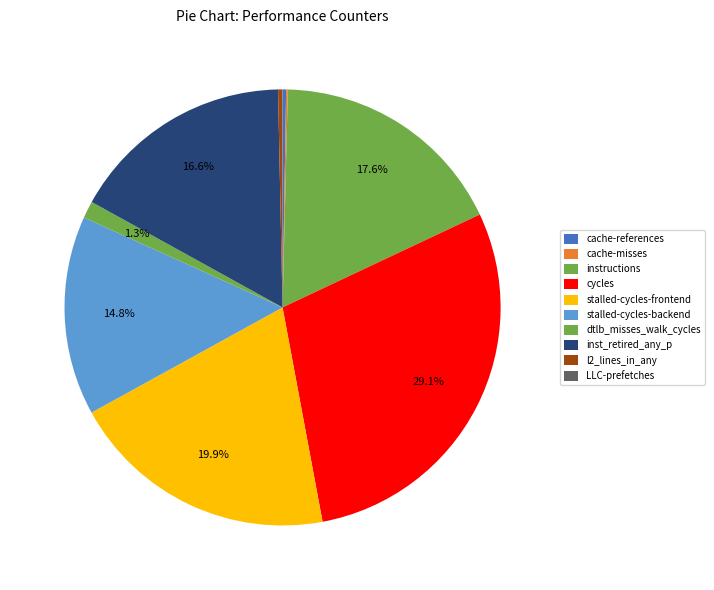

Between inst_retired_any_p and dtlb_misses_walk_cycles, which is larger?

inst_retired_any_p